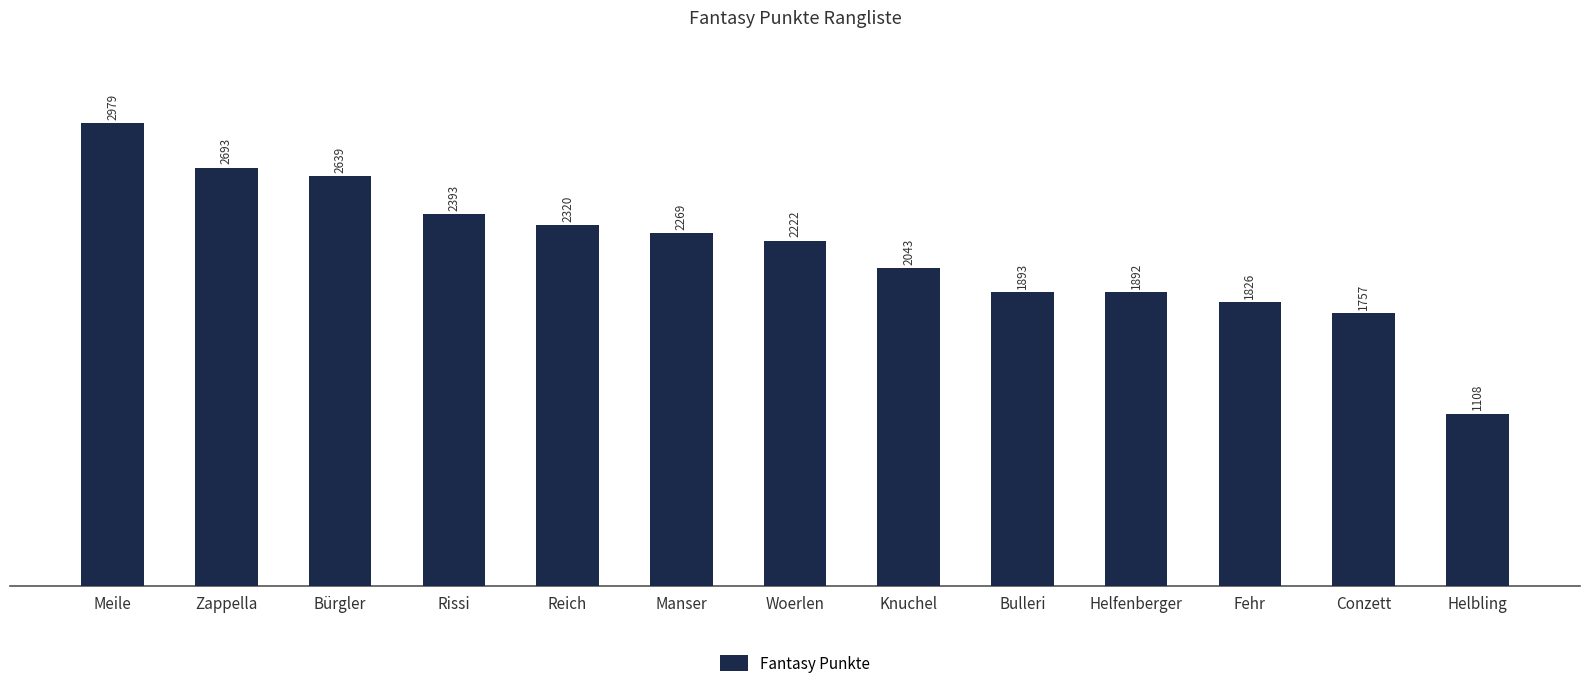

How many data points are less than 2222?

6